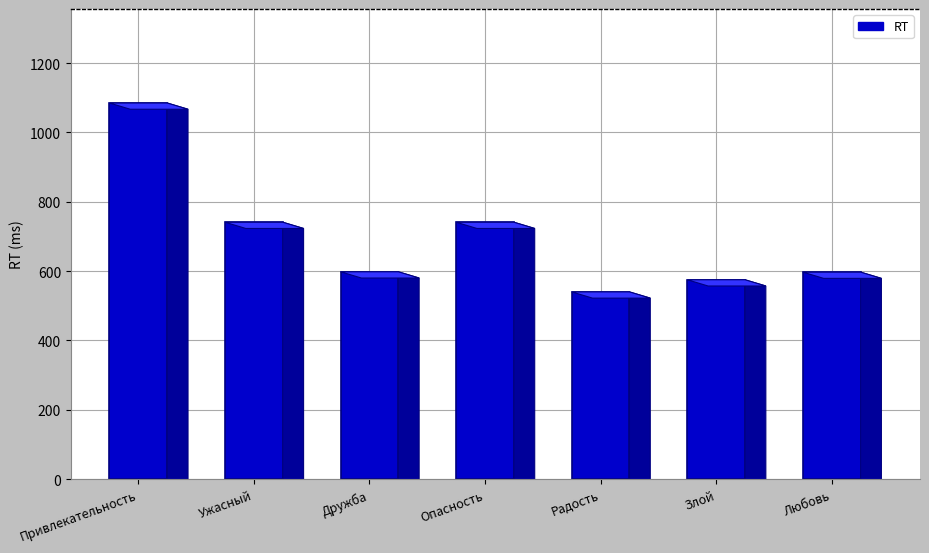

What is the maximum value shown in the chart?

1085